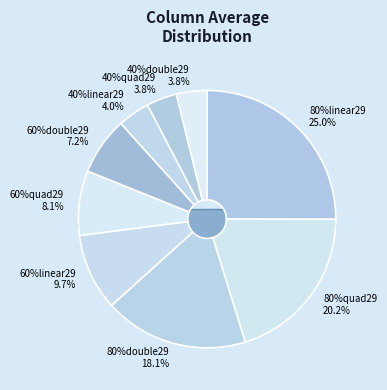

Combined, do 40%linear29 and 40%quad29 account for over 50%?

No